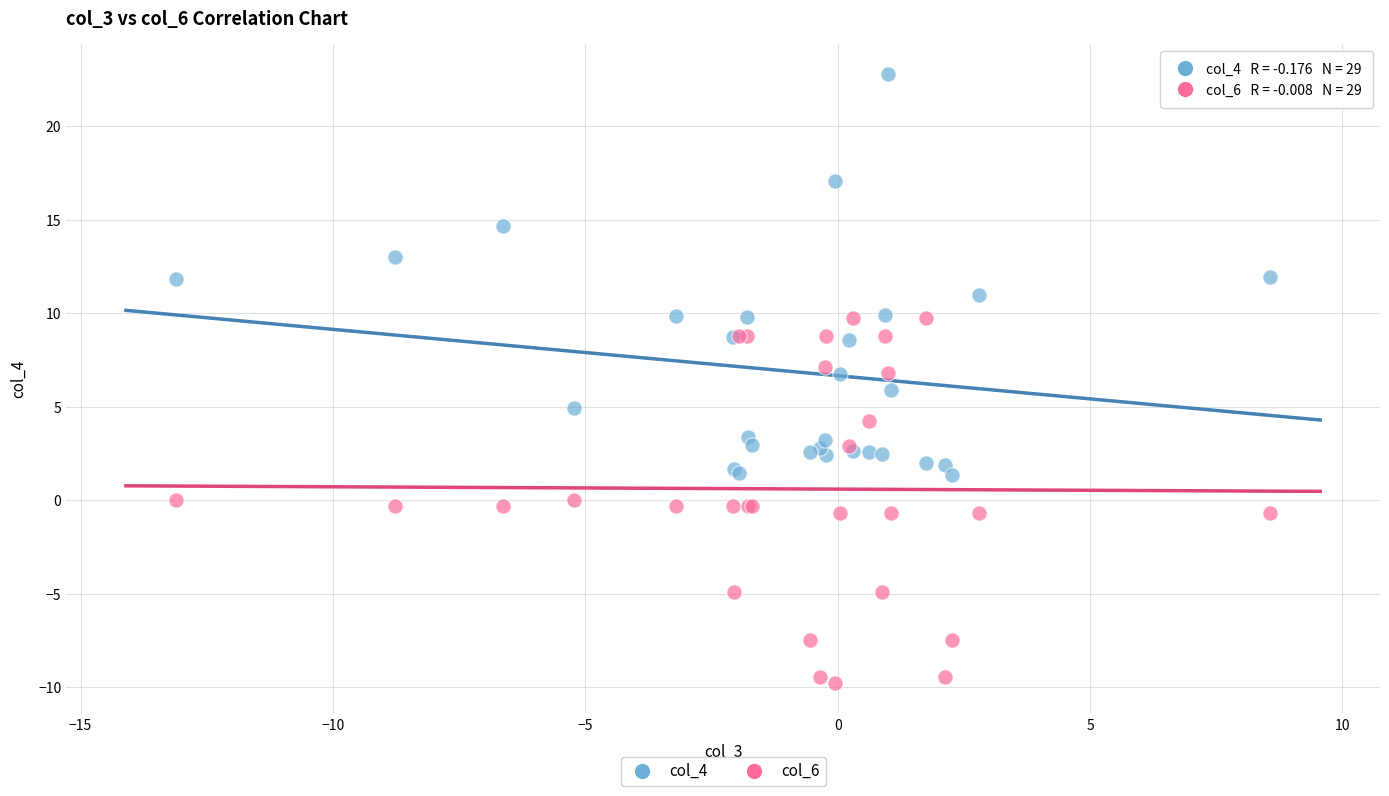

What is the X range (max minus min) for the scatter plot?

21.7